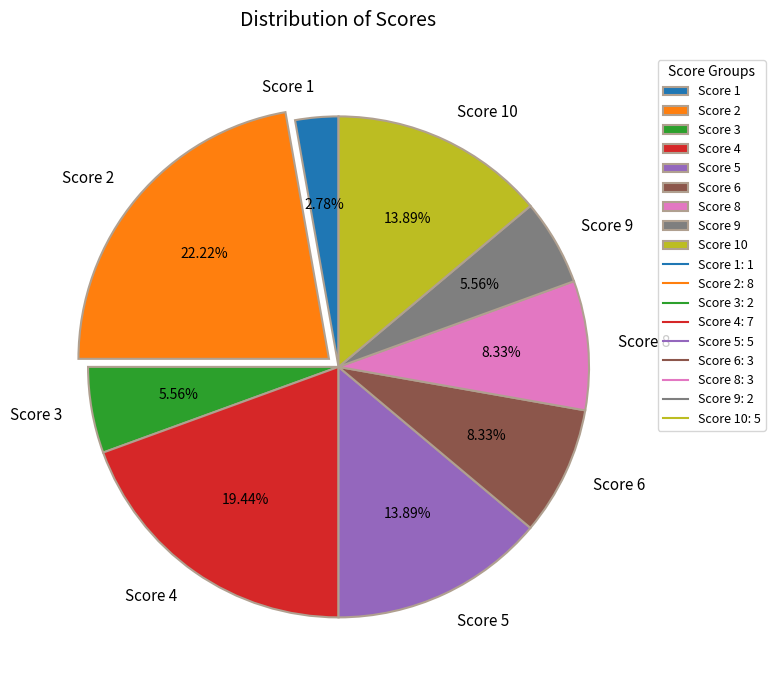

Combined, do Score 3 and Score 5 account for over 50%?

No